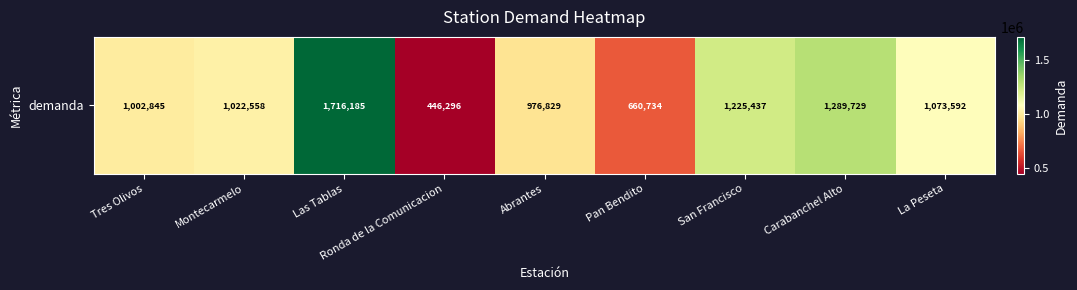

Which has a higher value, Carabanchel Alto or Montecarmelo?

Carabanchel Alto